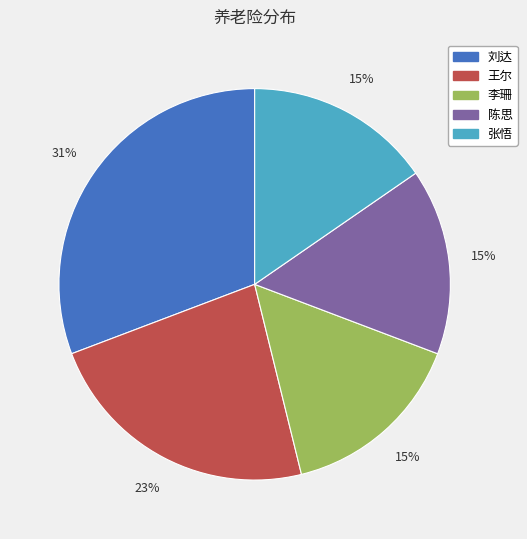

To the nearest percent, what is the combined percentage of 刘达 and 陈思?

46%